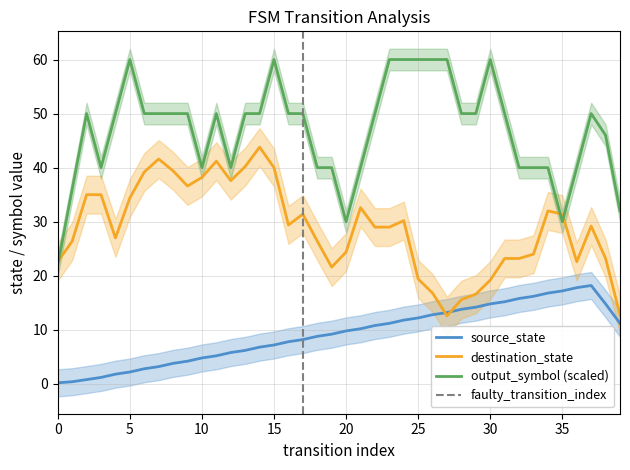

True or false: source_state and output_symbol (scaled) intersect in this chart.

False